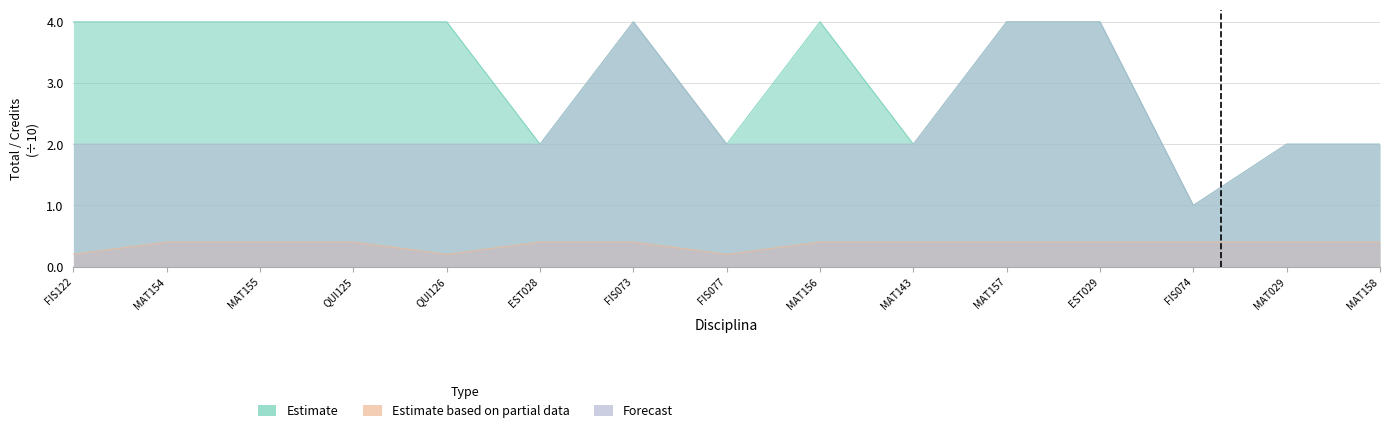

Reading left to right, extract all data points from this chart.

Estimate: FIS122=4.0	MAT154=4.0	MAT155=4.0	QUI125=4.0	QUI126=4.0	EST028=2.0	FIS073=4.0	FIS077=2.0	MAT156=4.0	MAT143=2.0	MAT157=4.0	EST029=4.0	FIS074=1.0	MAT029=2.0	MAT158=2.0
Estimate based on partial data: FIS122=0.2	MAT154=0.4	MAT155=0.4	QUI125=0.4	QUI126=0.2	EST028=0.4	FIS073=0.4	FIS077=0.2	MAT156=0.4	MAT143=0.4	MAT157=0.4	EST029=0.4	FIS074=0.4	MAT029=0.4	MAT158=0.4
Forecast: FIS122=2.0	MAT154=2.0	MAT155=2.0	QUI125=2.0	QUI126=2.0	EST028=2.0	FIS073=4.0	FIS077=2.0	MAT156=2.0	MAT143=2.0	MAT157=4.0	EST029=4.0	FIS074=1.0	MAT029=2.0	MAT158=2.0